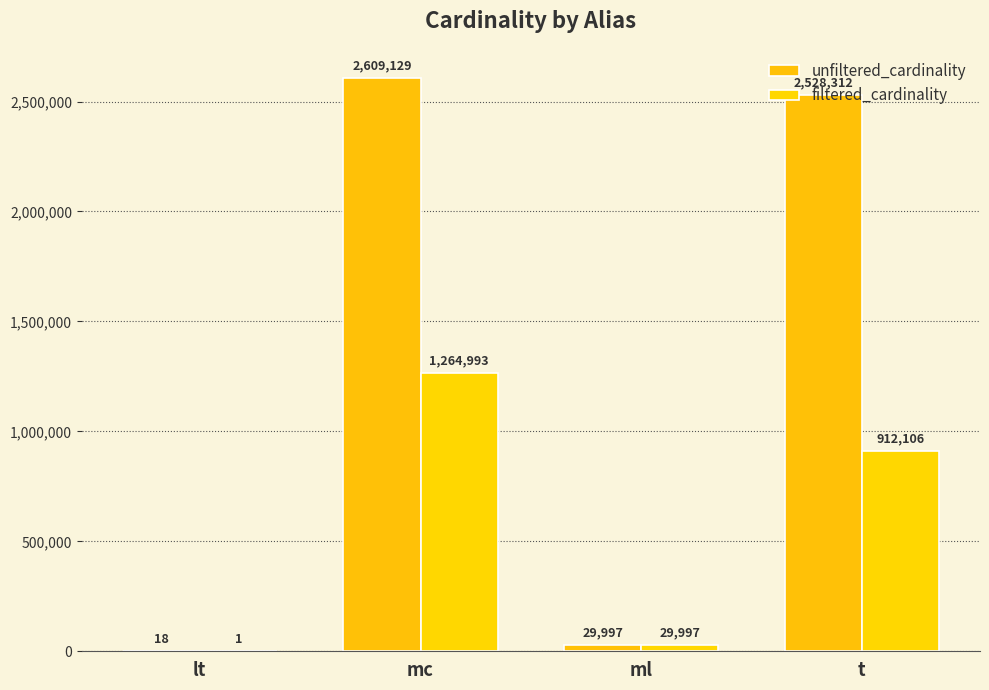

Count the number of data series in this chart.

2